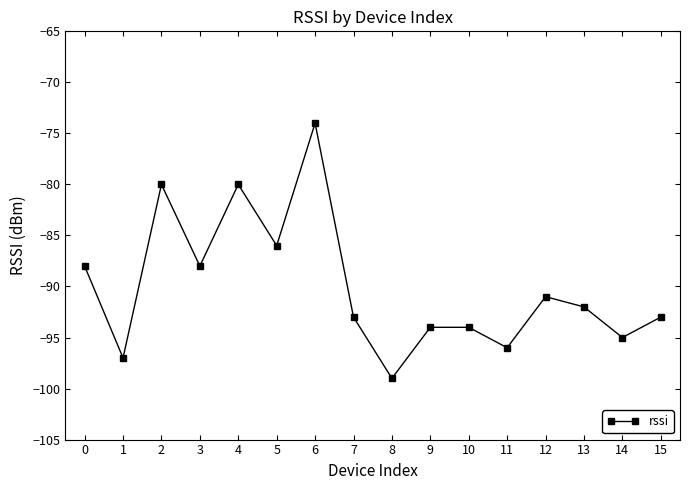

Read the value at 6, to the nearest 10.

-70